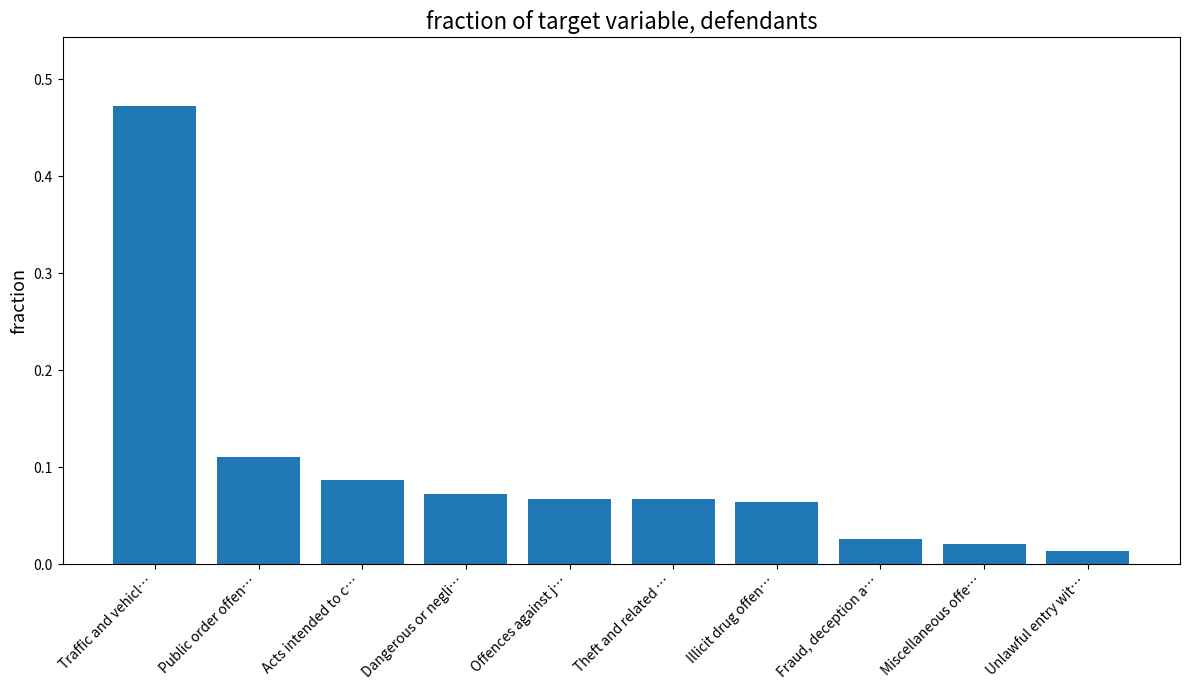

Where is the data nearest to the value 0?

Unlawful entry wit…